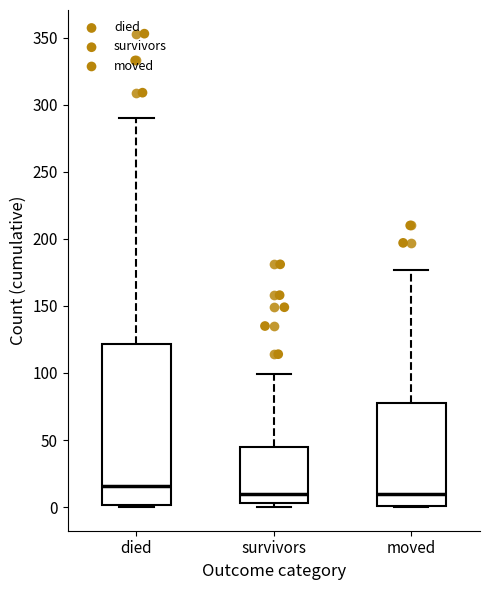

Comparing the boxes themselves (not the whiskers), which one is the tallest?

died